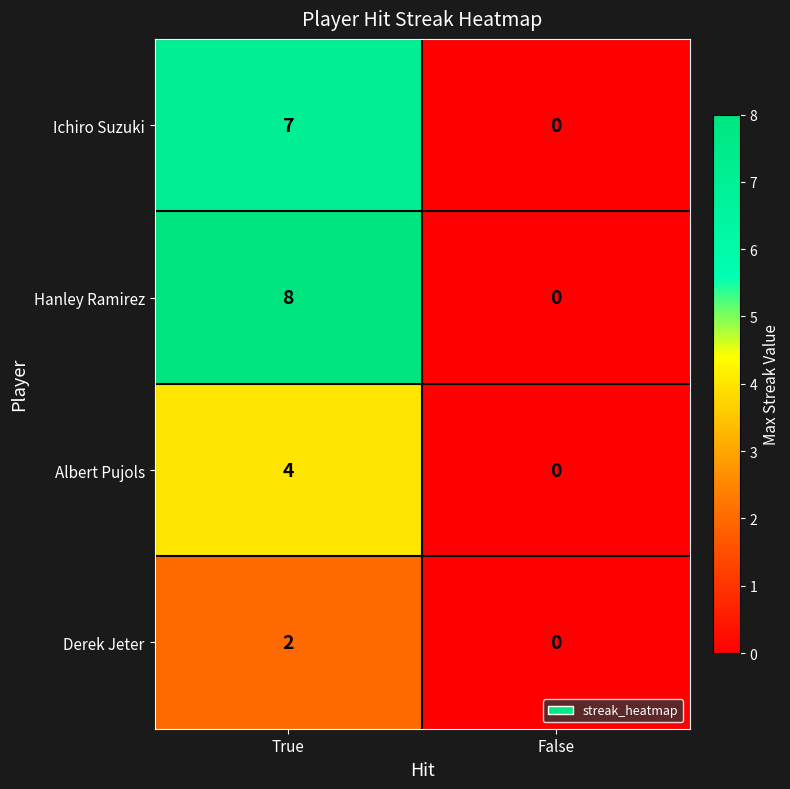

What is the difference between the Albert Pujols values at False and True?

4